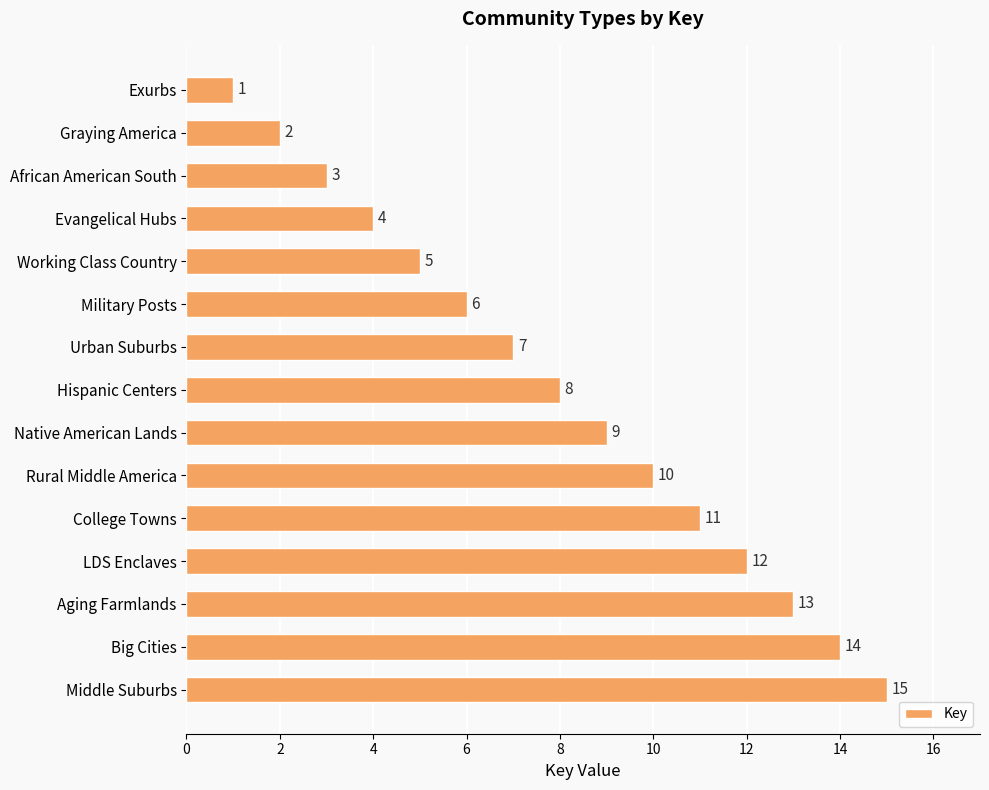

Where is the data nearest to the value 8?

Hispanic Centers